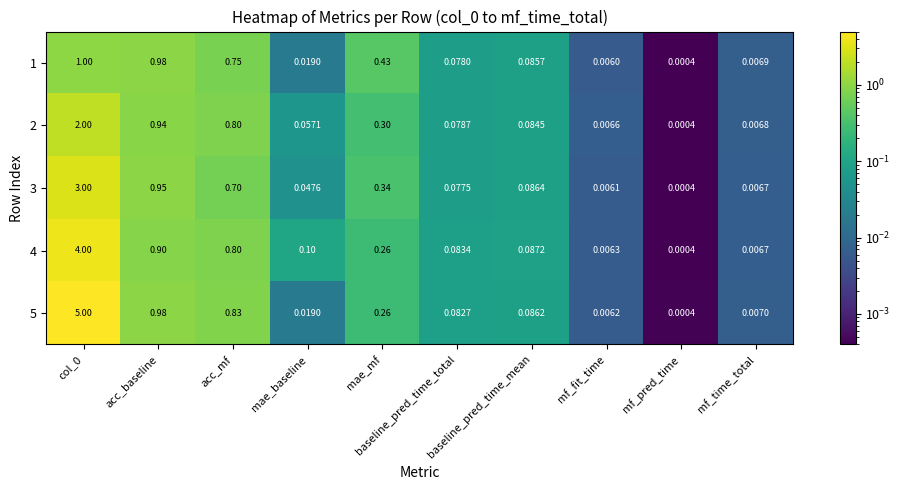

Rank the series by their maximum value, from highest to lowest.

5, 4, 3, 2, 1